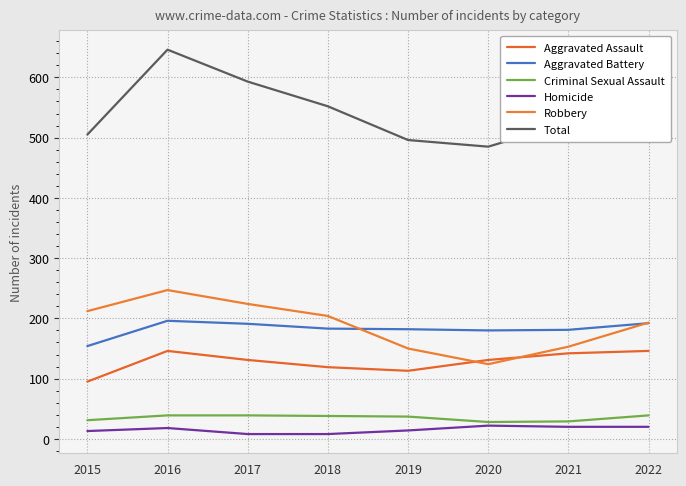

What are all the series names shown in the legend?

Aggravated Assault, Aggravated Battery, Criminal Sexual Assault, Homicide, Robbery, Total